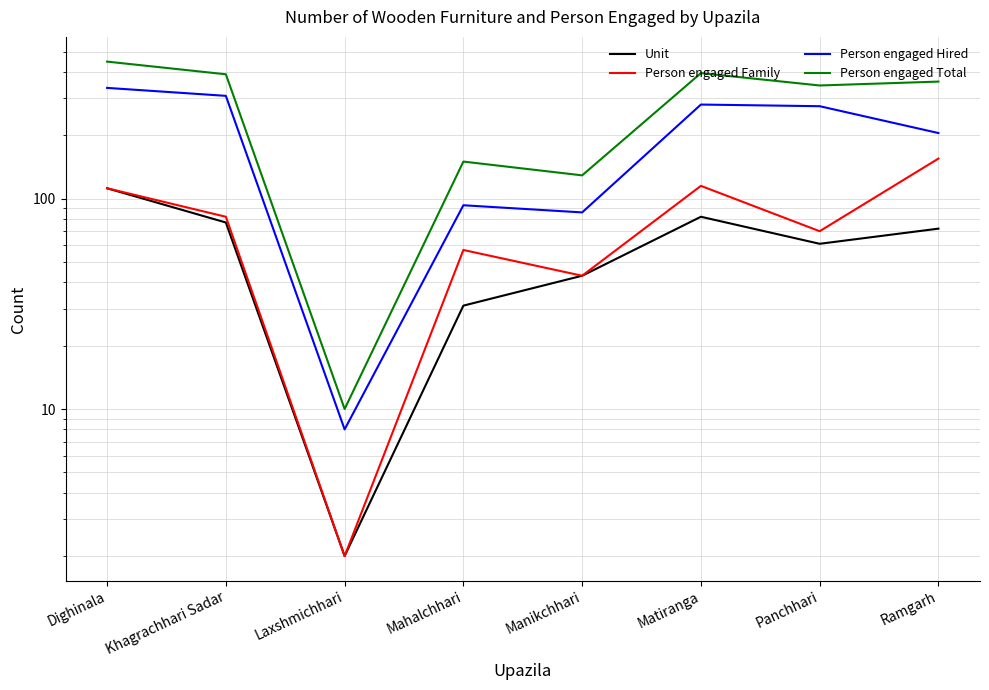

At Panchhari, list the series in order from largest to smallest.

Person engaged Total, Person engaged Hired, Person engaged Family, Unit